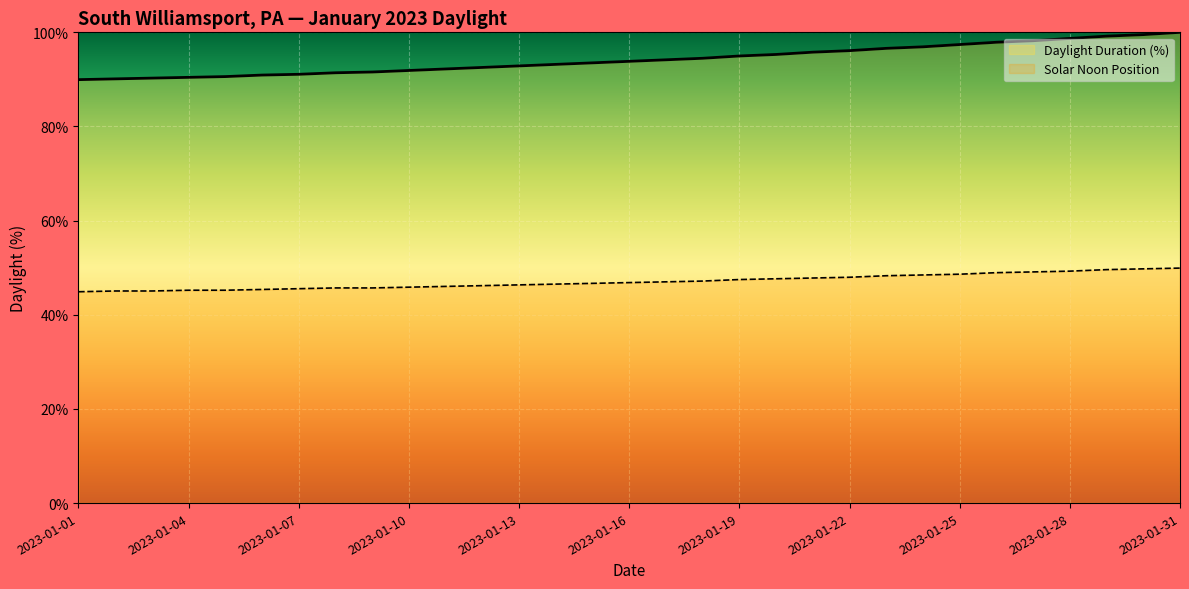

The Daylight Duration (%) series shows 98.7 at 2023-01-28. True or false?

True